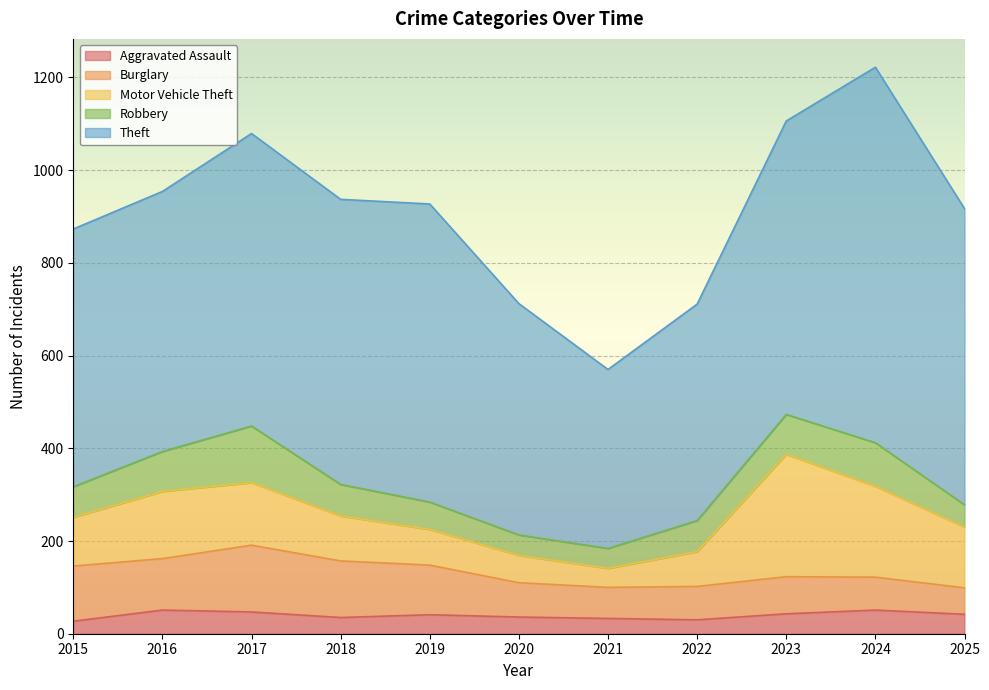

True or false: Theft and Aggravated Assault cross at least once.

False